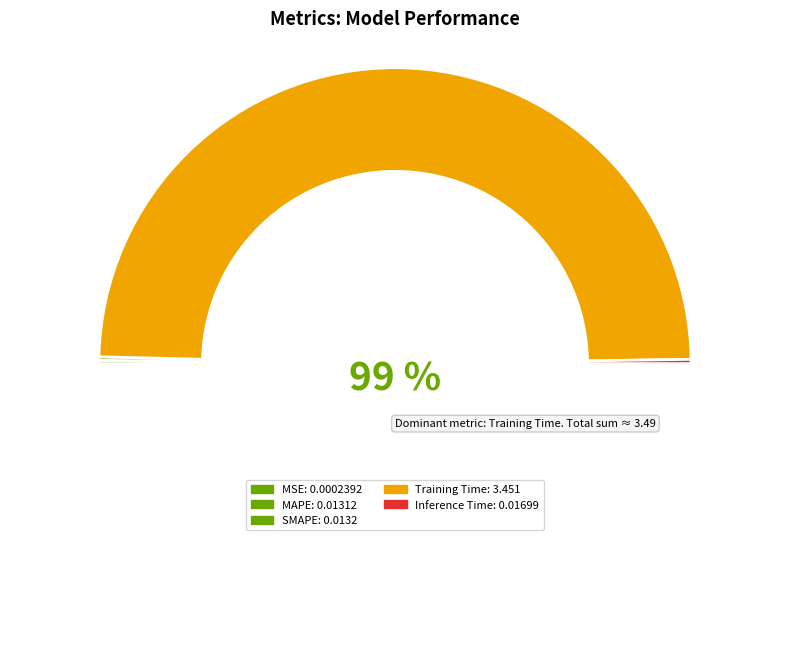

Count the number of slices in the pie.

5